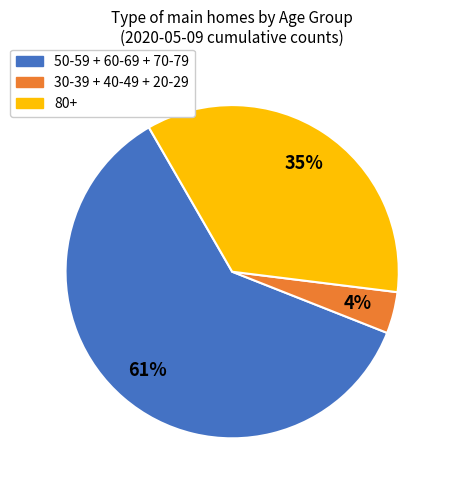

To the nearest percent, what is the average slice percentage?

33%